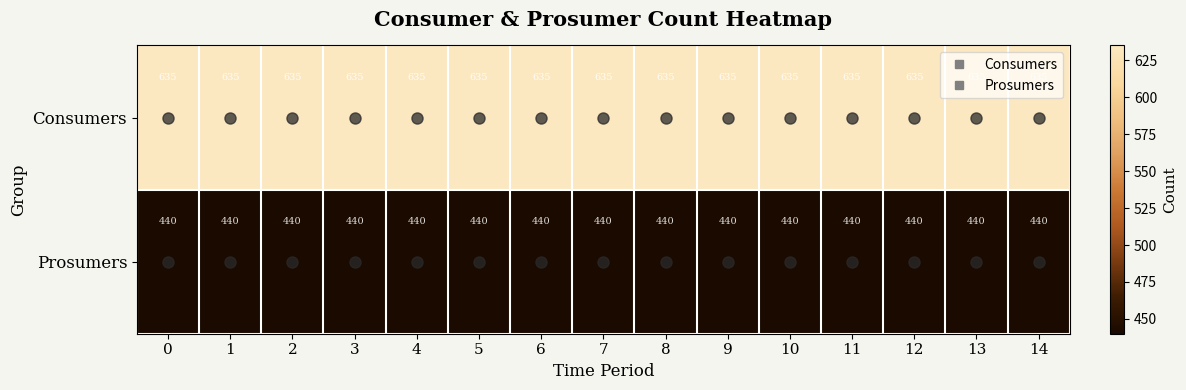

Is it true that Consumers equals 635 at 13?

True